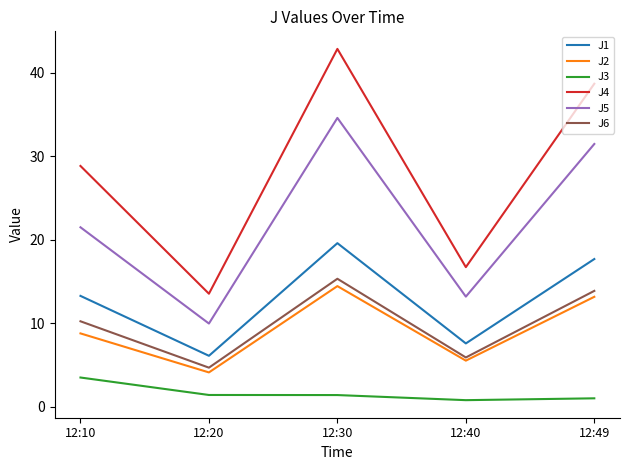

Where is the first local maximum for J4?

12:30